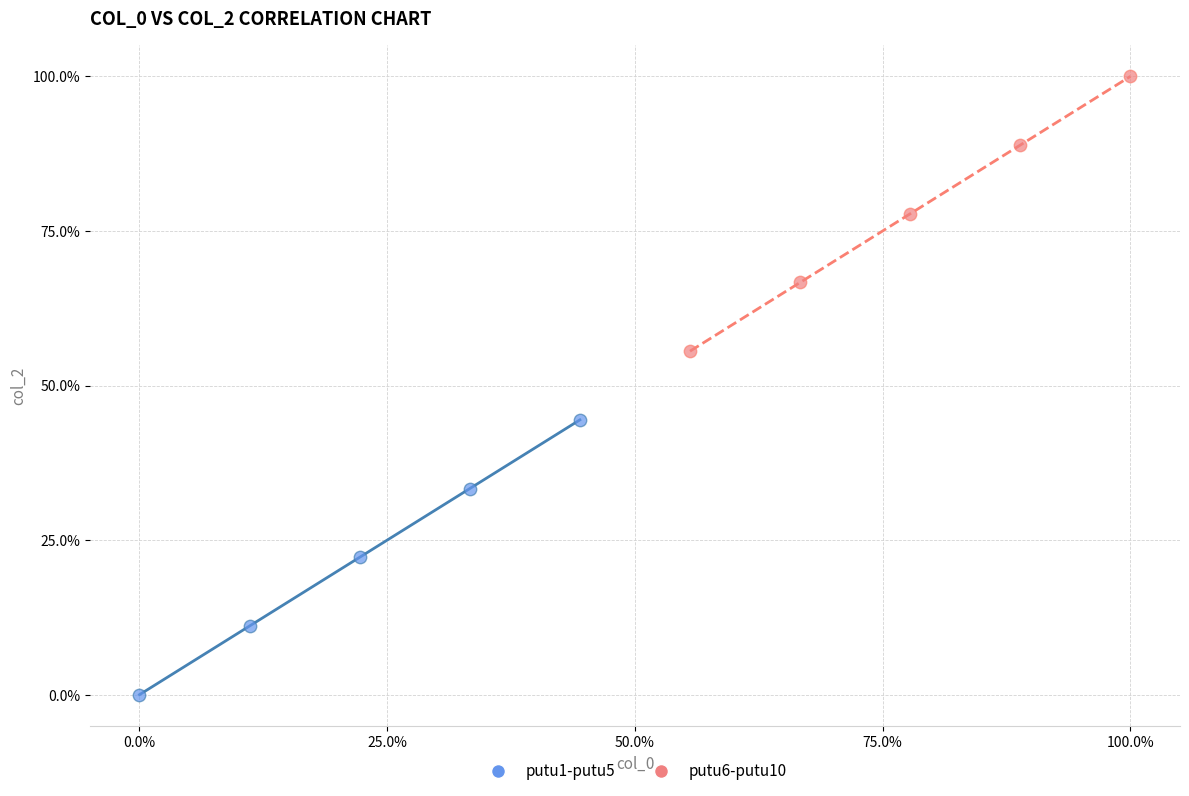

Which series reaches the minimum Y coordinate?

putu1-putu5